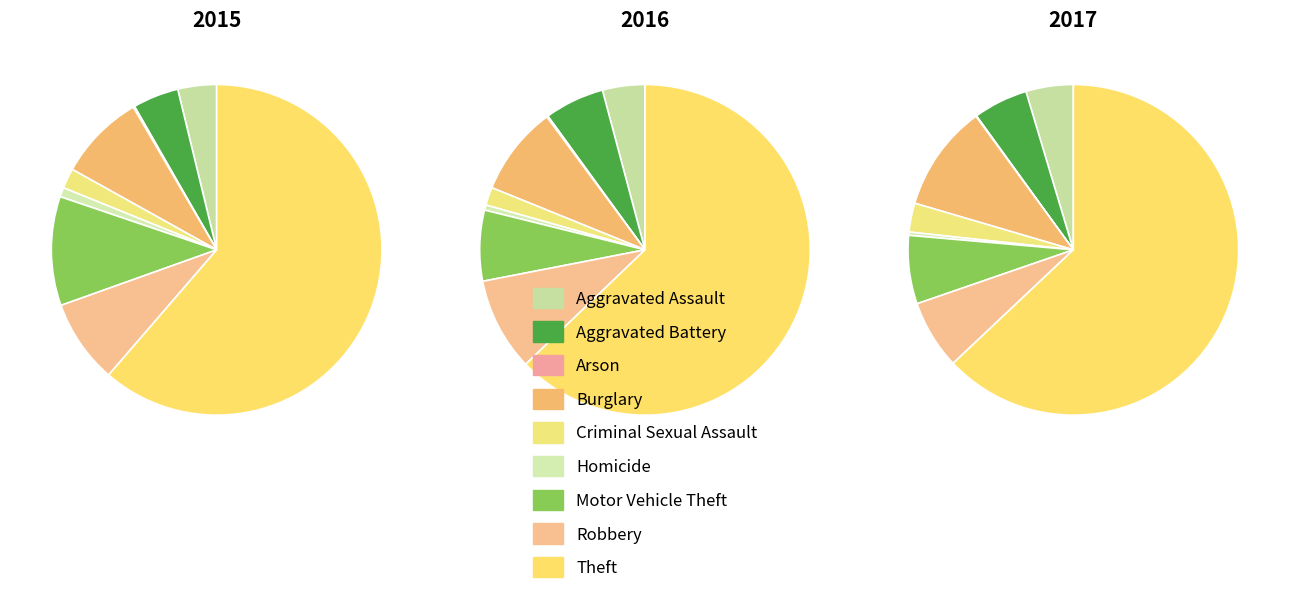

How many slices are in this pie chart?

9